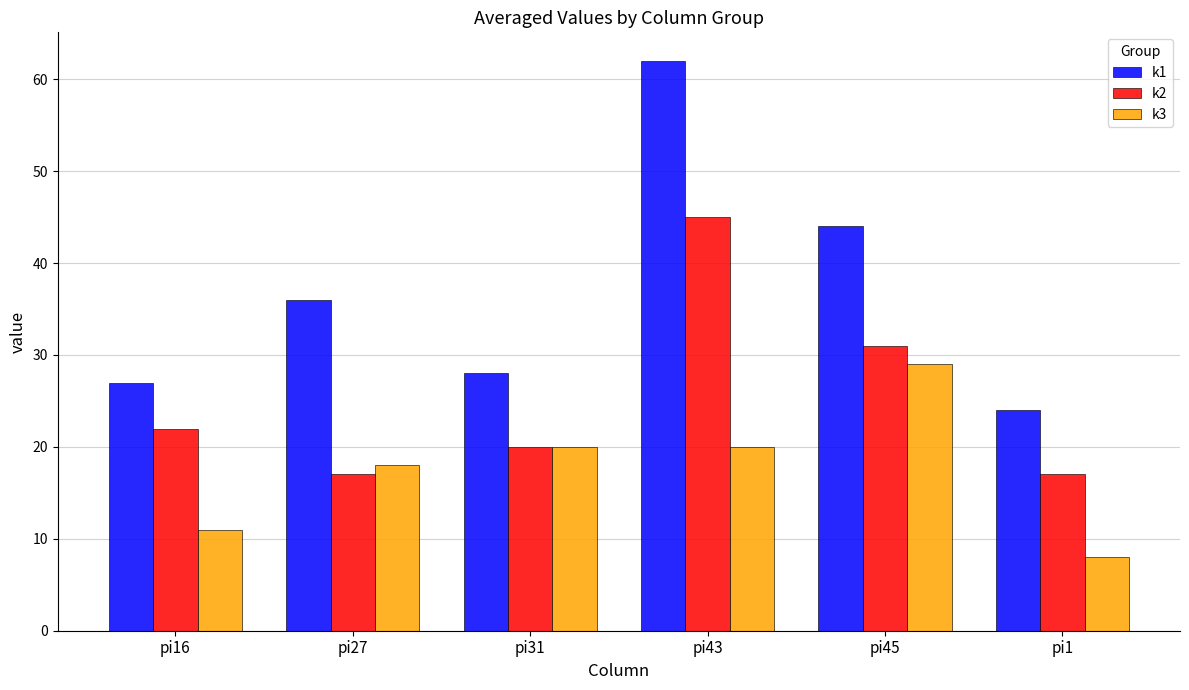

What is the label of the 5th bar from the right?

pi27